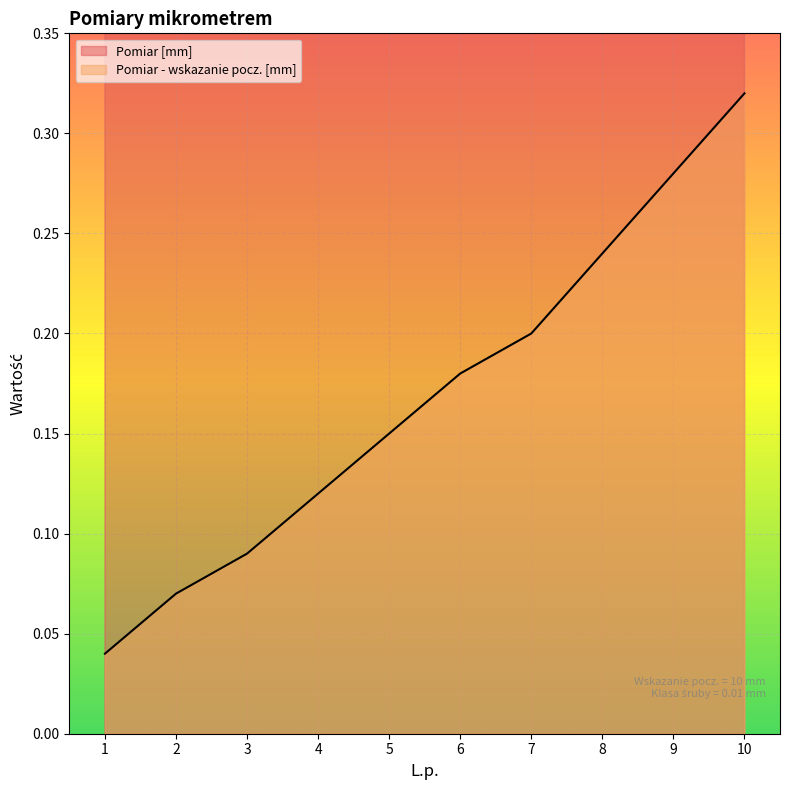

What are all the series names shown in the legend?

Pomiar [mm], Pomiar - wskazanie pocz. [mm]